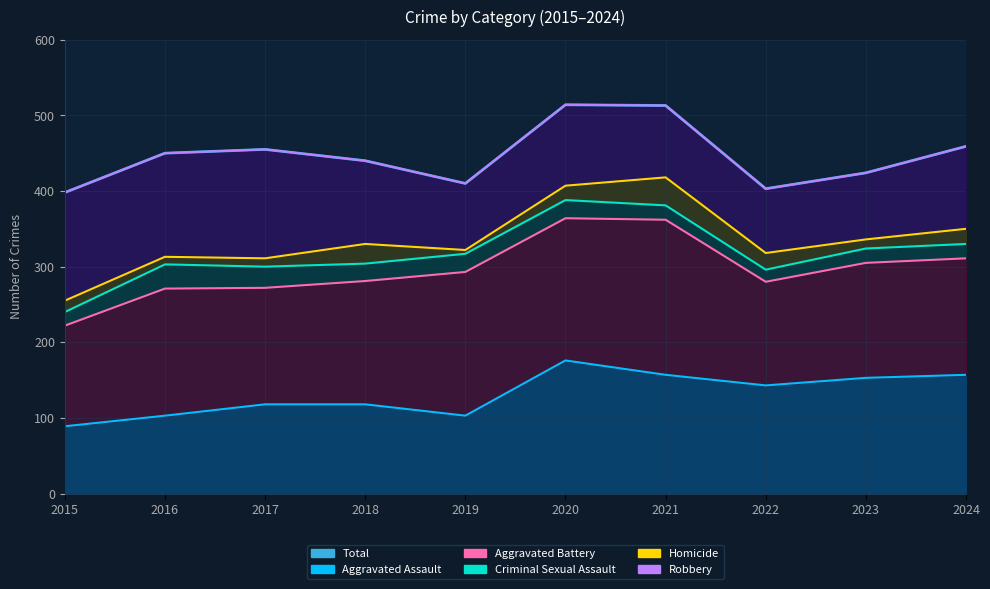

True or false: Homicide has a value of 330 at 2018.

True